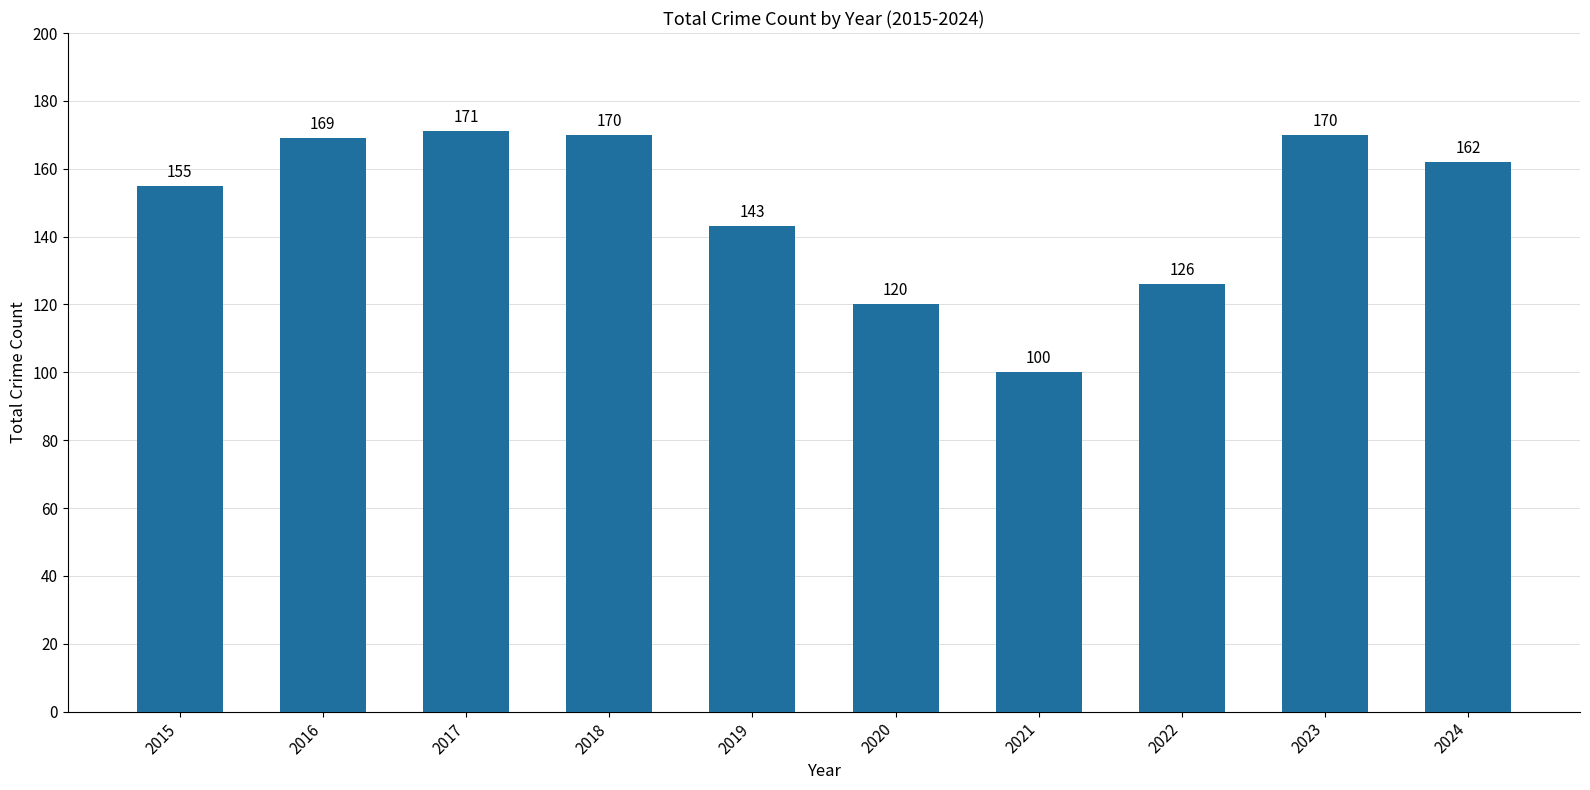

True or false: the data shows 126 at 2022.

True